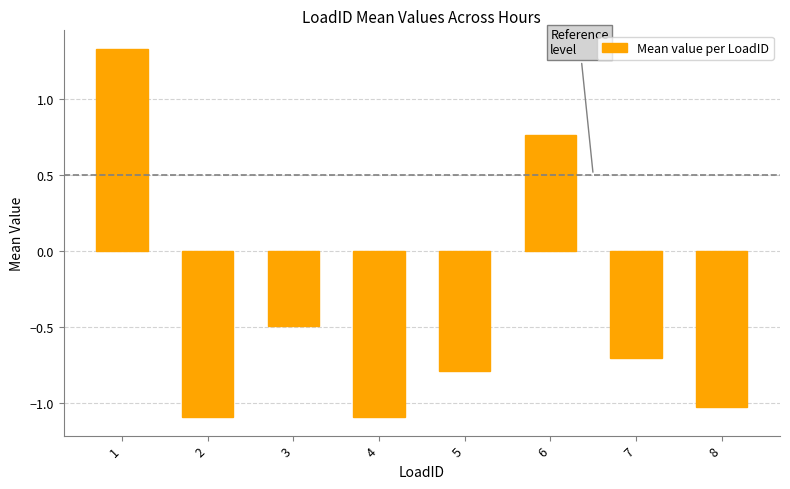

What is the approximate value at 3?

-0.5